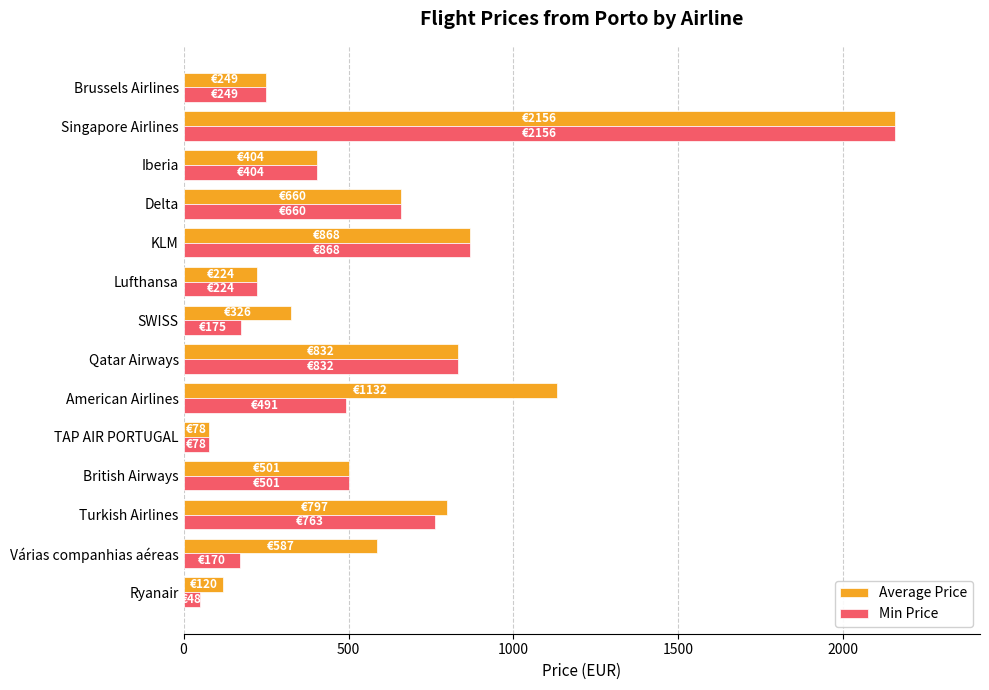

True or false: Average Price has a value of 135.6 at Lufthansa.

False